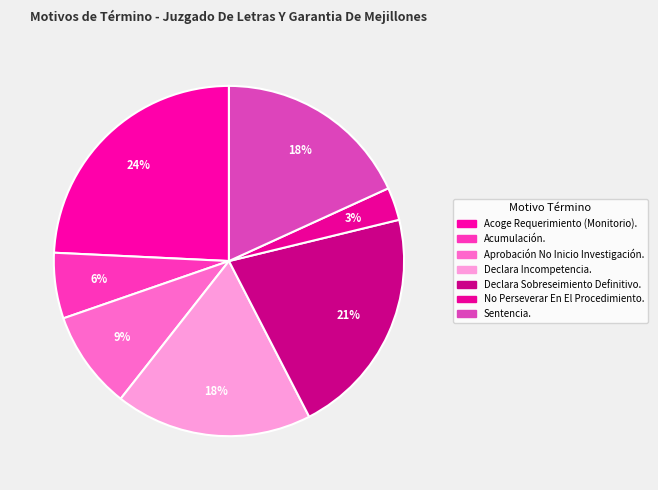

Does any single category account for the majority?

No